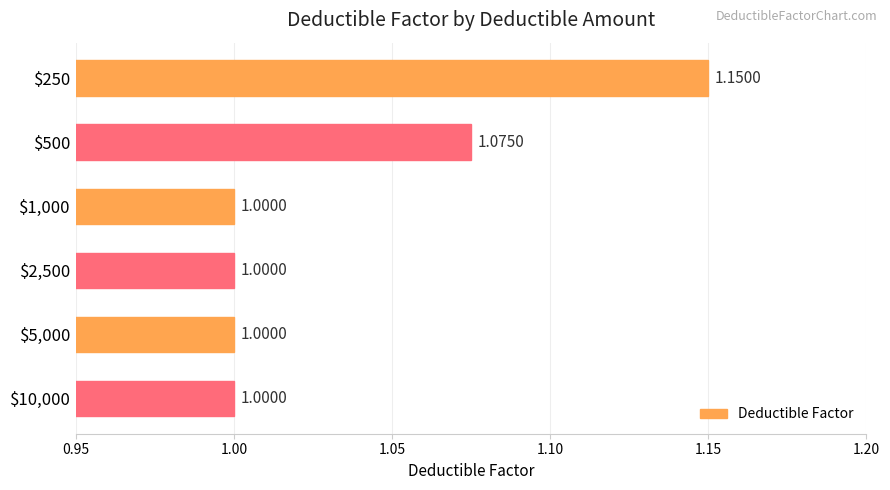

What is the average value?

1.0